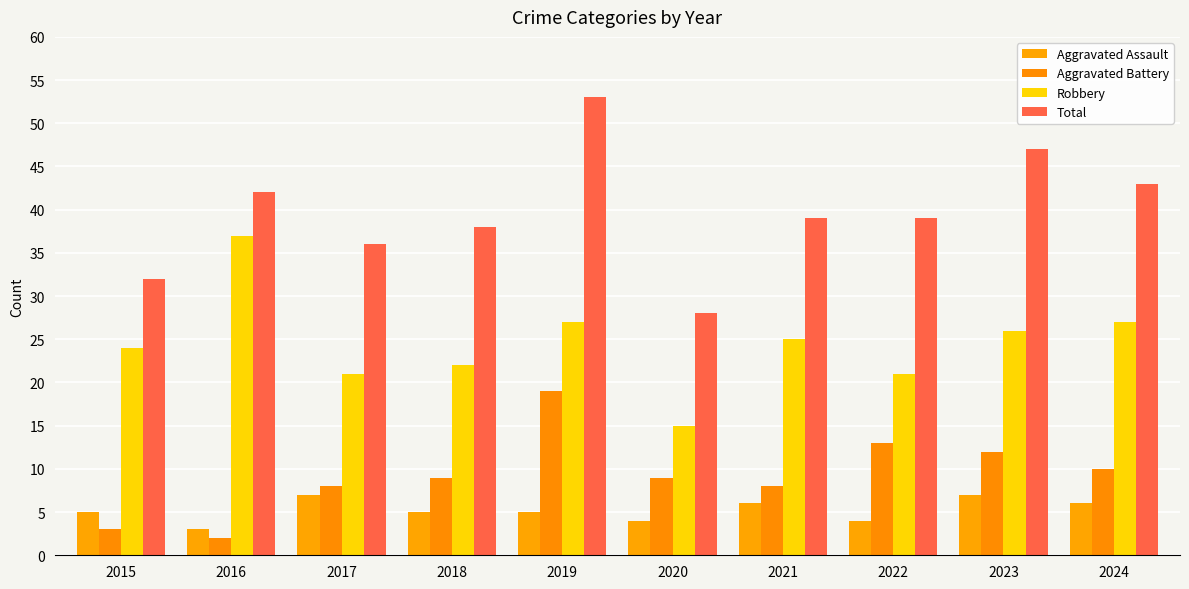

Is it true that Aggravated Battery equals 2 at 2016?

True